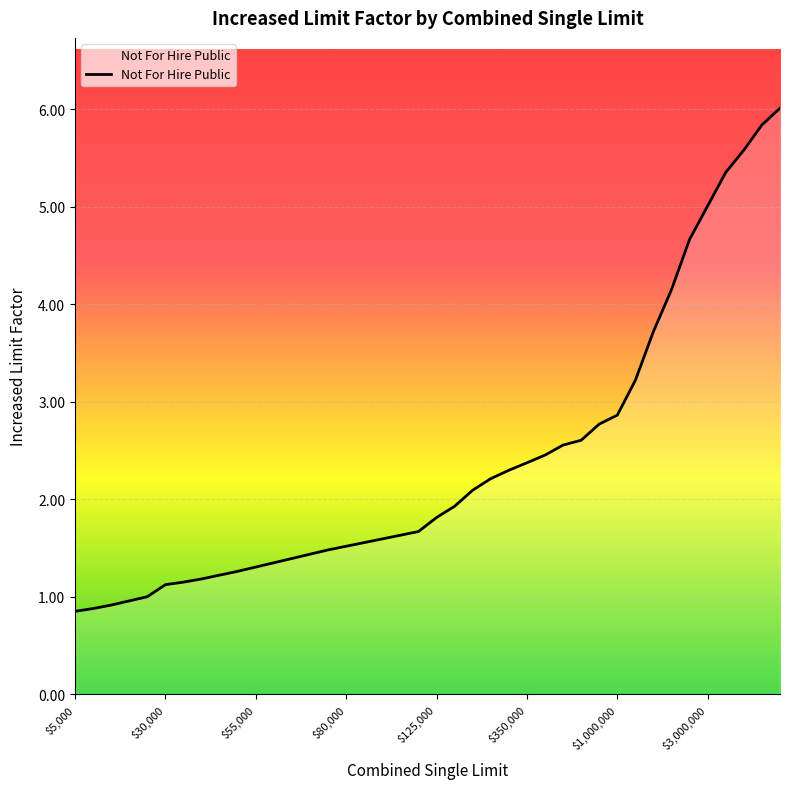

How many lines are shown in the chart?

1